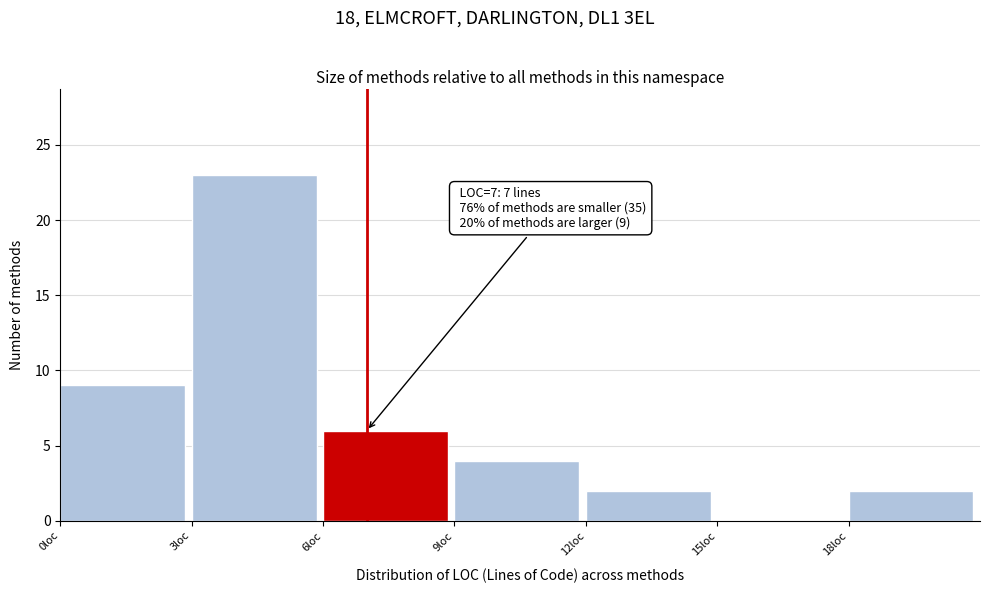

Over which range of the x-axis is the bar tallest?

3 to 6